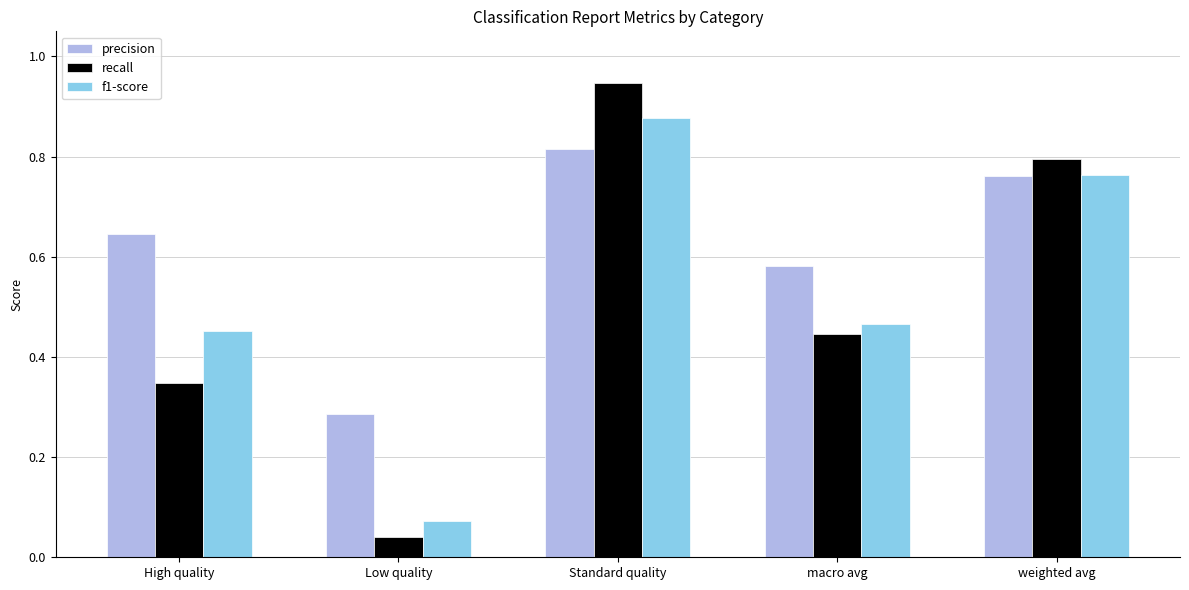

Between Low quality and macro avg, which series saw the biggest shift?

recall